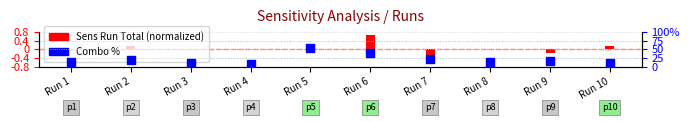

Which series has the largest total across all categories?

Combo %